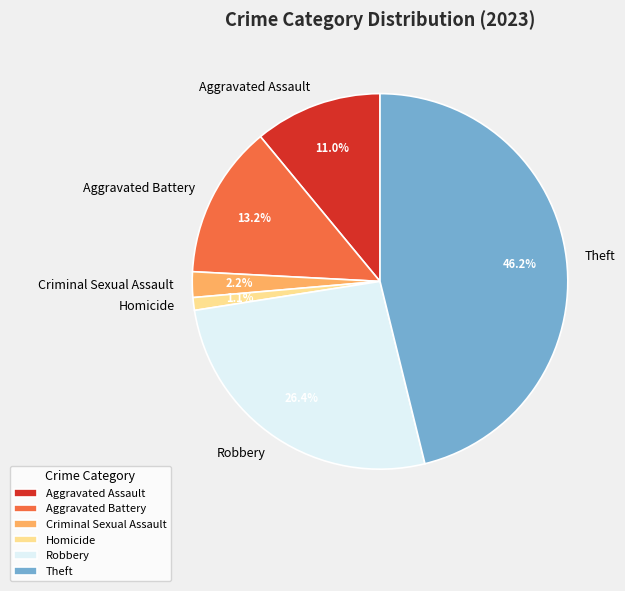

Between Robbery and Aggravated Assault, which is larger?

Robbery